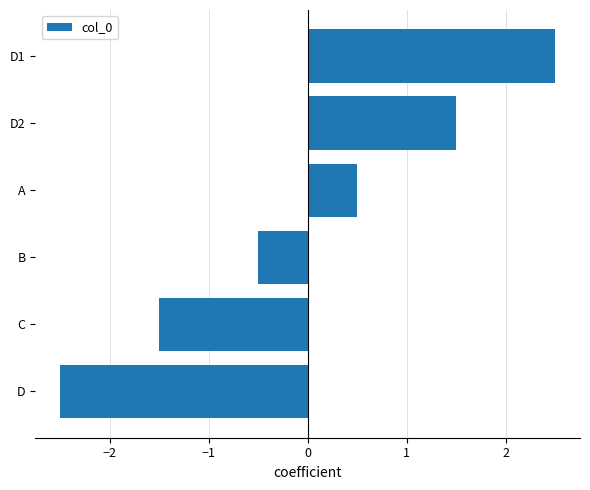

Read the value at A.

0.5